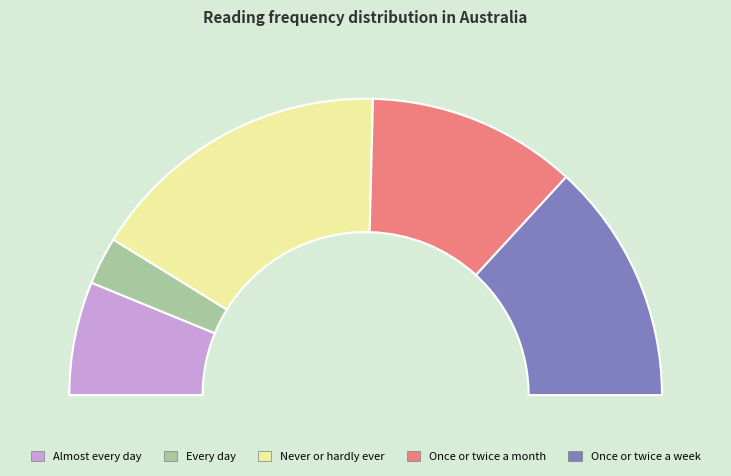

Which category has the biggest portion of the pie?

Never or hardly ever